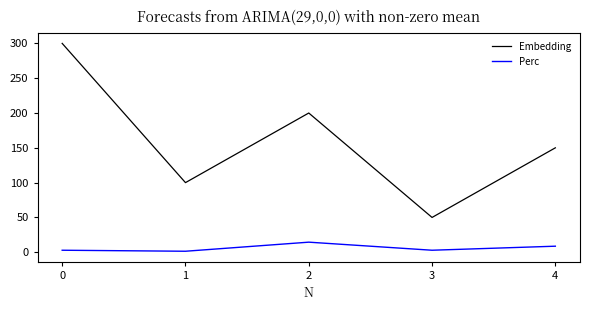

At 1, list the series in order from smallest to largest.

Perc, Embedding